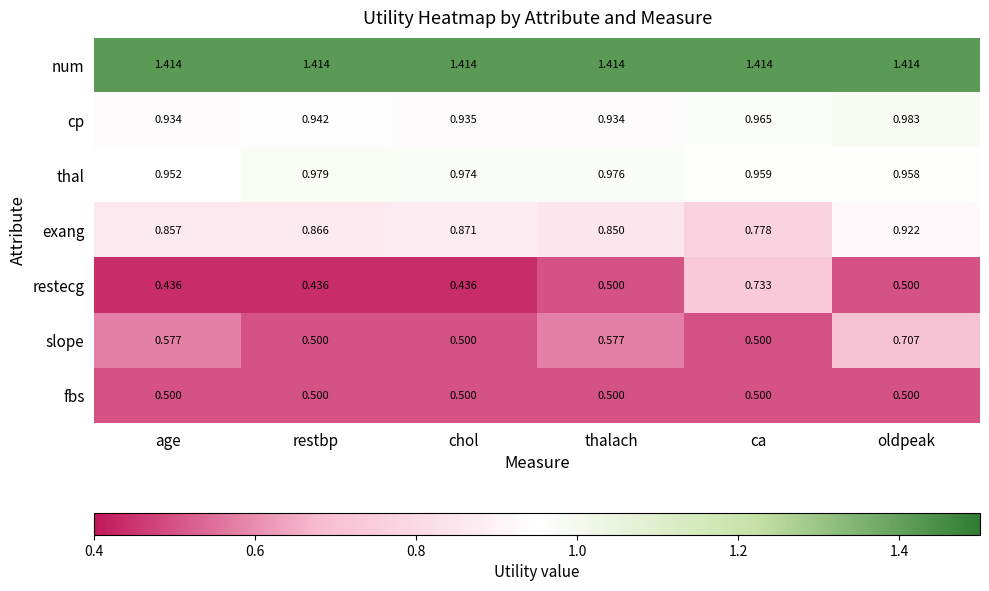

Which series changed the most between chol and thalach?

slope